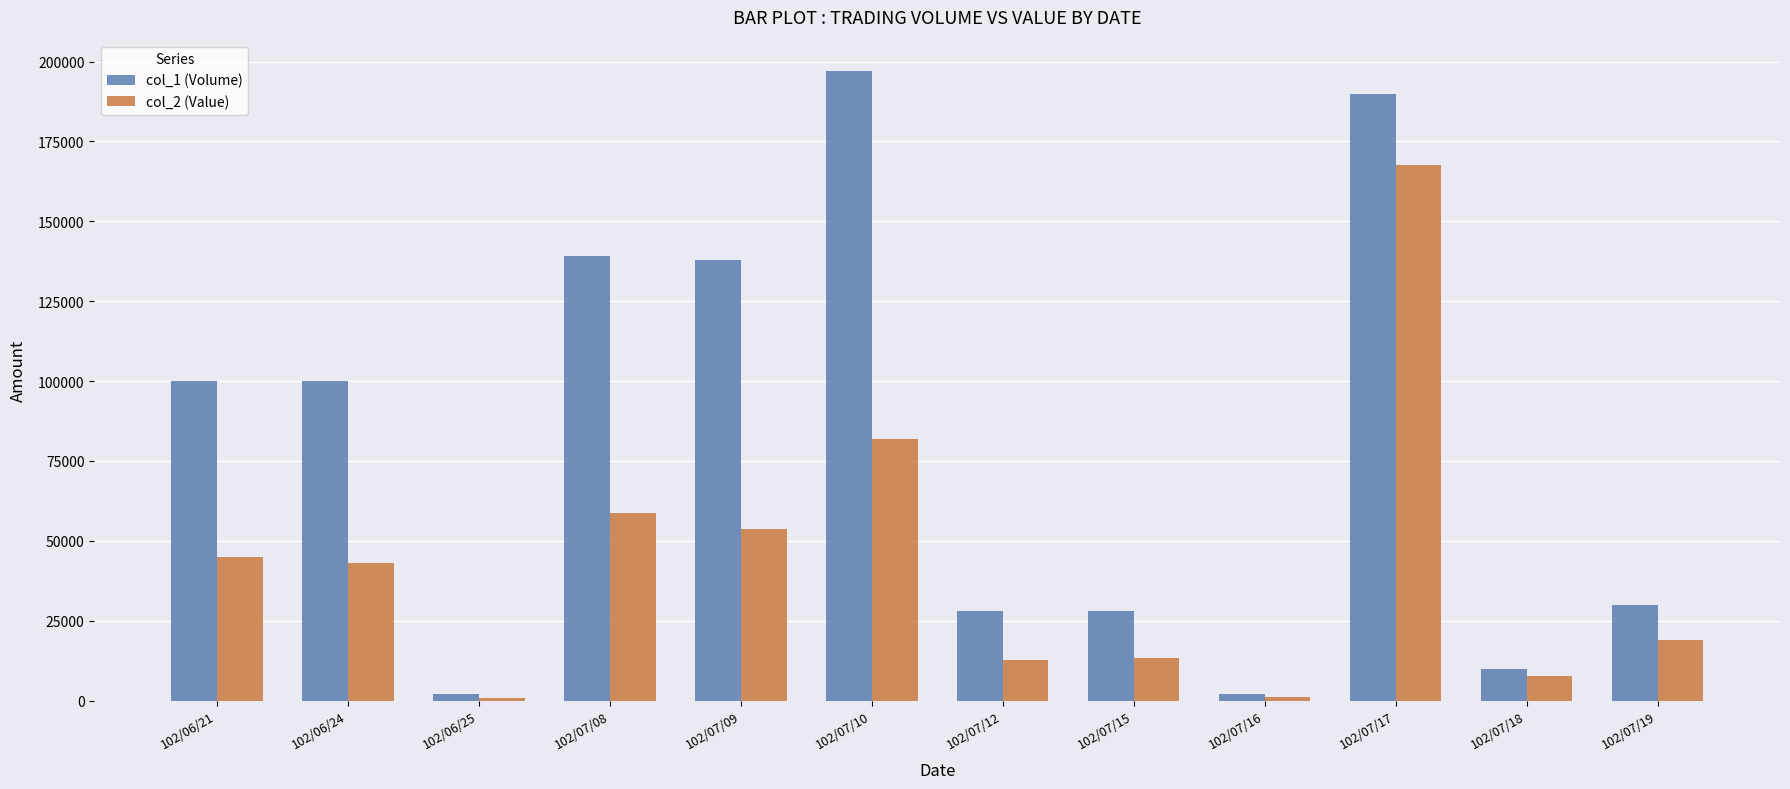

Rank the series at 102/07/08 from highest to lowest value.

col_1 (Volume), col_2 (Value)